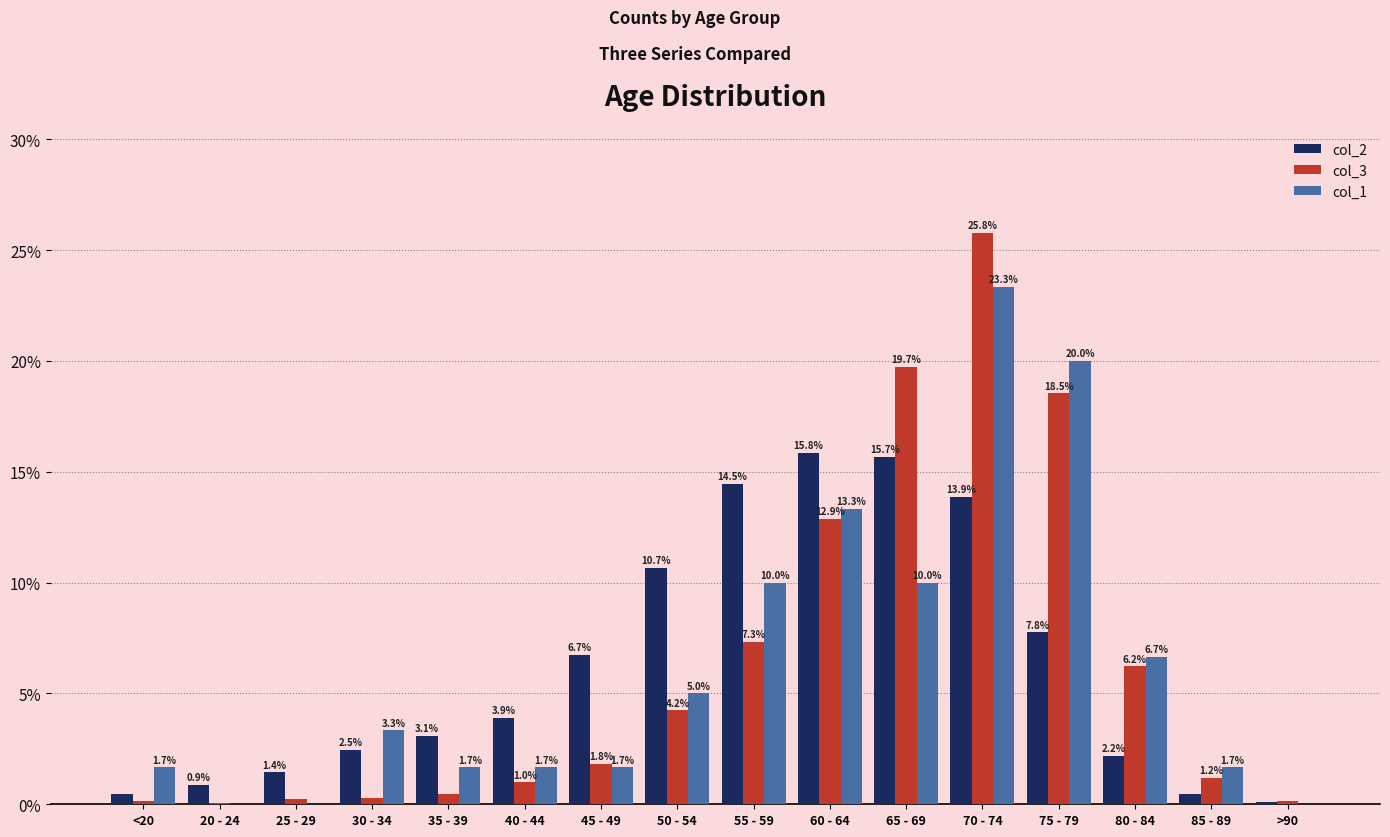

How many categories are shown in the chart?

16